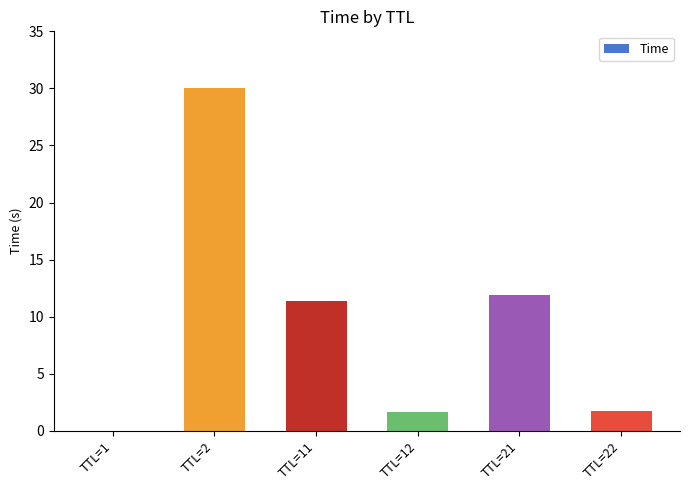

What is the sum of the values at TTL=12 and TTL=1?

1.6